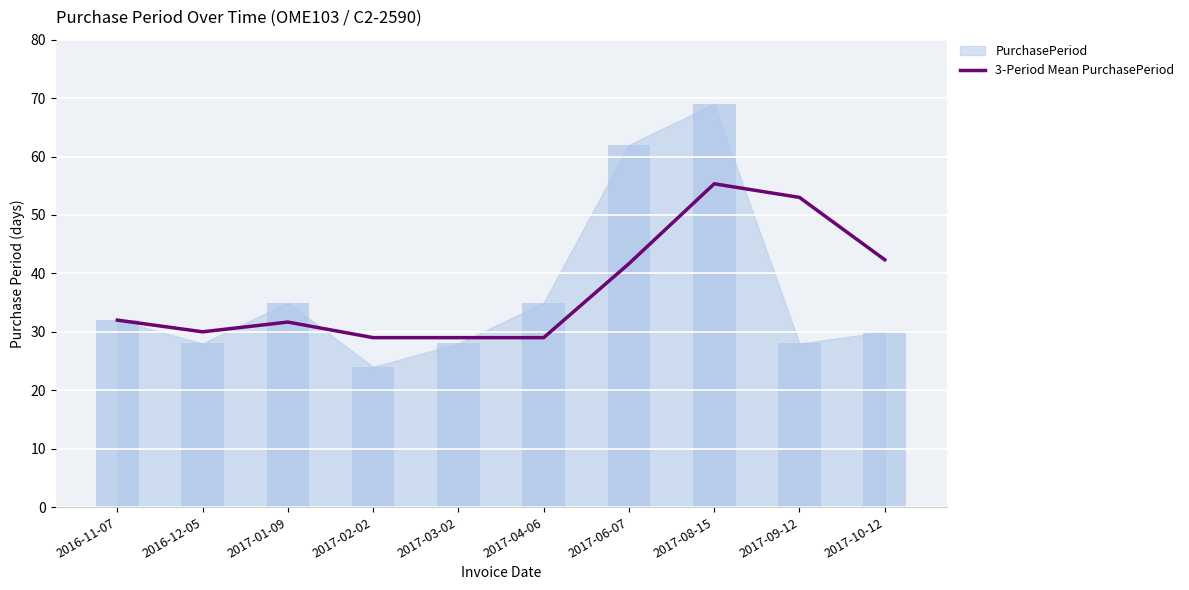

Reading left to right, what are all the values shown in this chart?

2016-11-07=32.0	2016-12-05=30.0	2017-01-09=31.7	2017-02-02=29.0	2017-03-02=29.0	2017-04-06=29.0	2017-06-07=41.7	2017-08-15=55.3	2017-09-12=53.0	2017-10-12=42.3